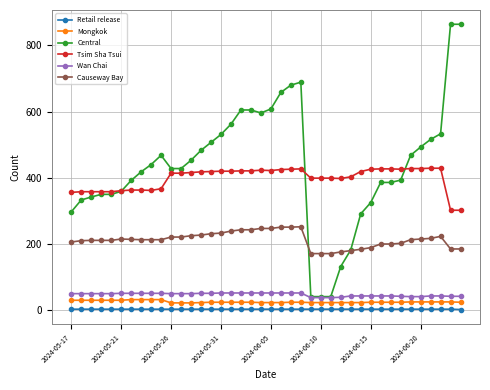

True or false: Retail release and Tsim Sha Tsui intersect in this chart.

False